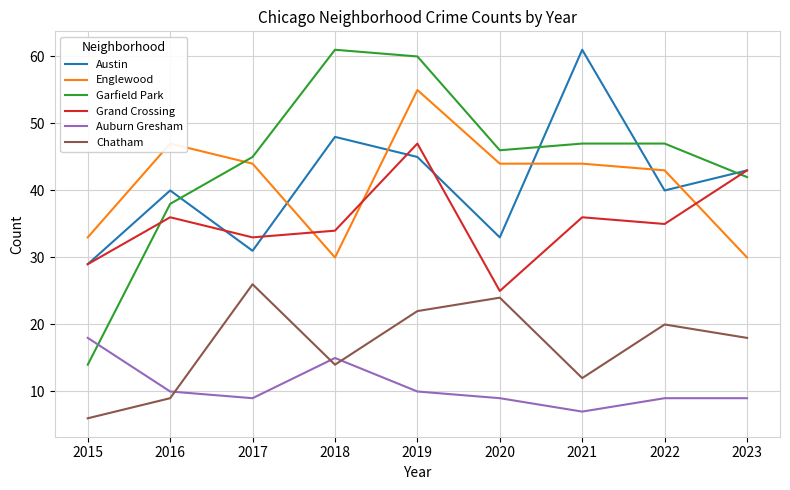

True or false: Grand Crossing has more than 0 interior local peaks.

True